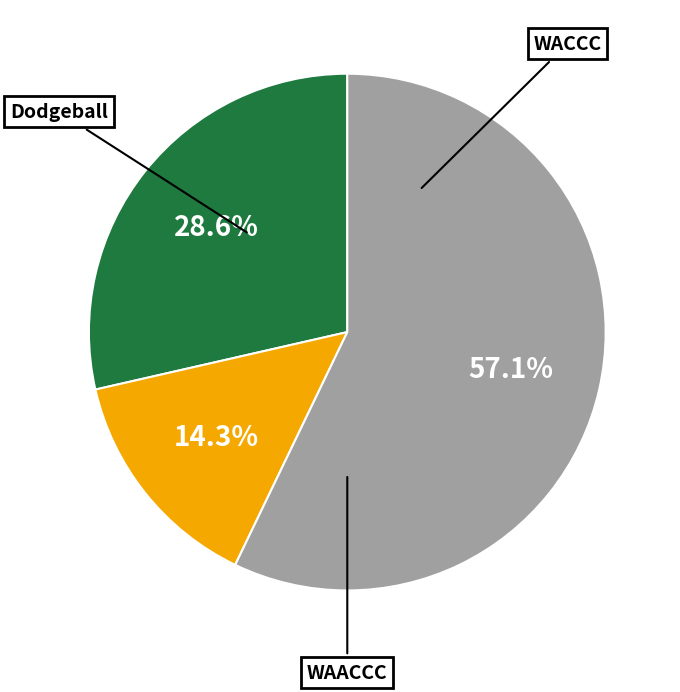

Does WACCC account for over 50% of the chart?

No